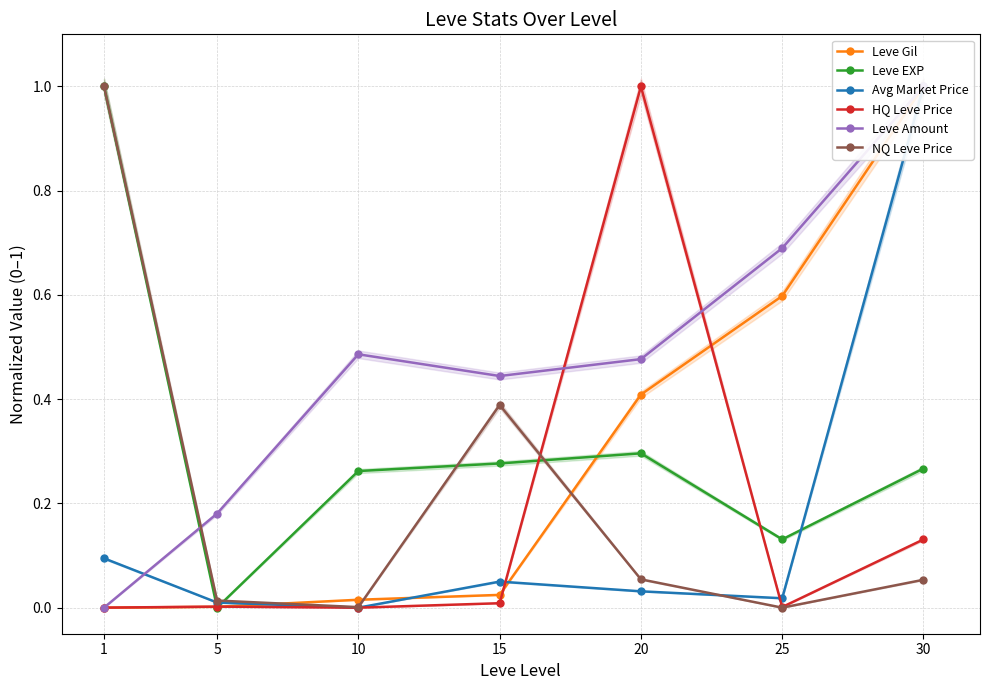

At which category does Leve EXP reach its first local peak?

20